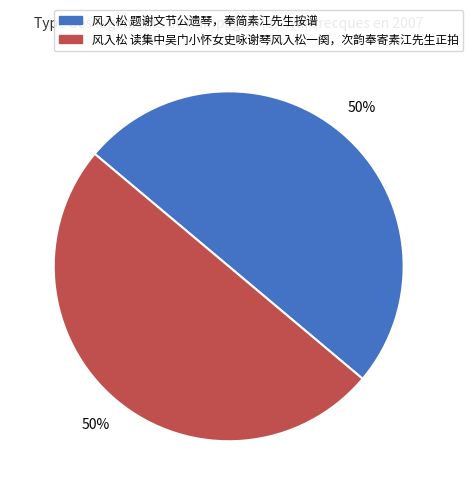

True or false: 风入松 题谢文节公遗琴，奉简素江先生按谱 accounts for 50% of the total.

True